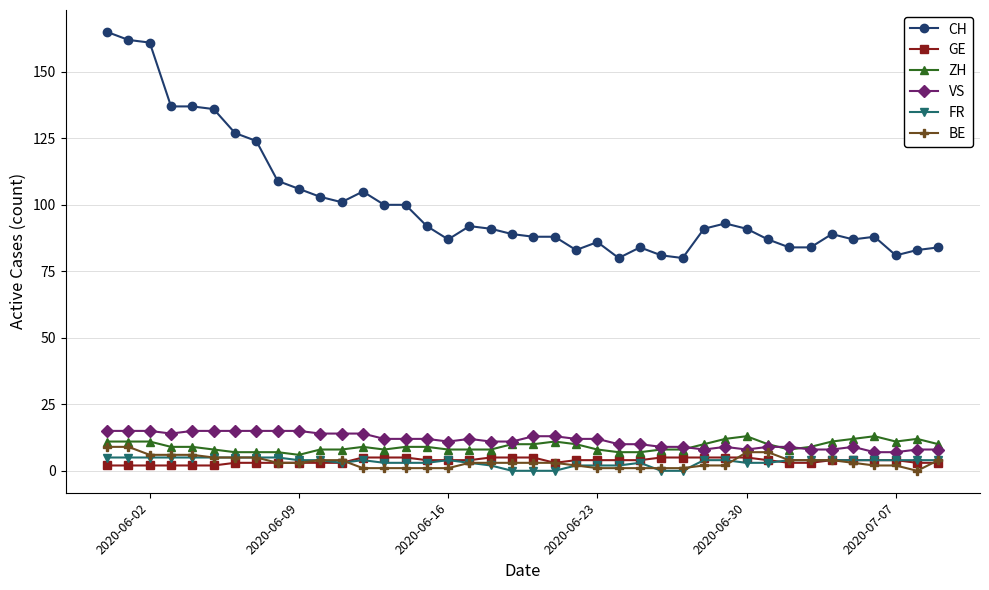

At how many categories does at least one series exceed 59?

40